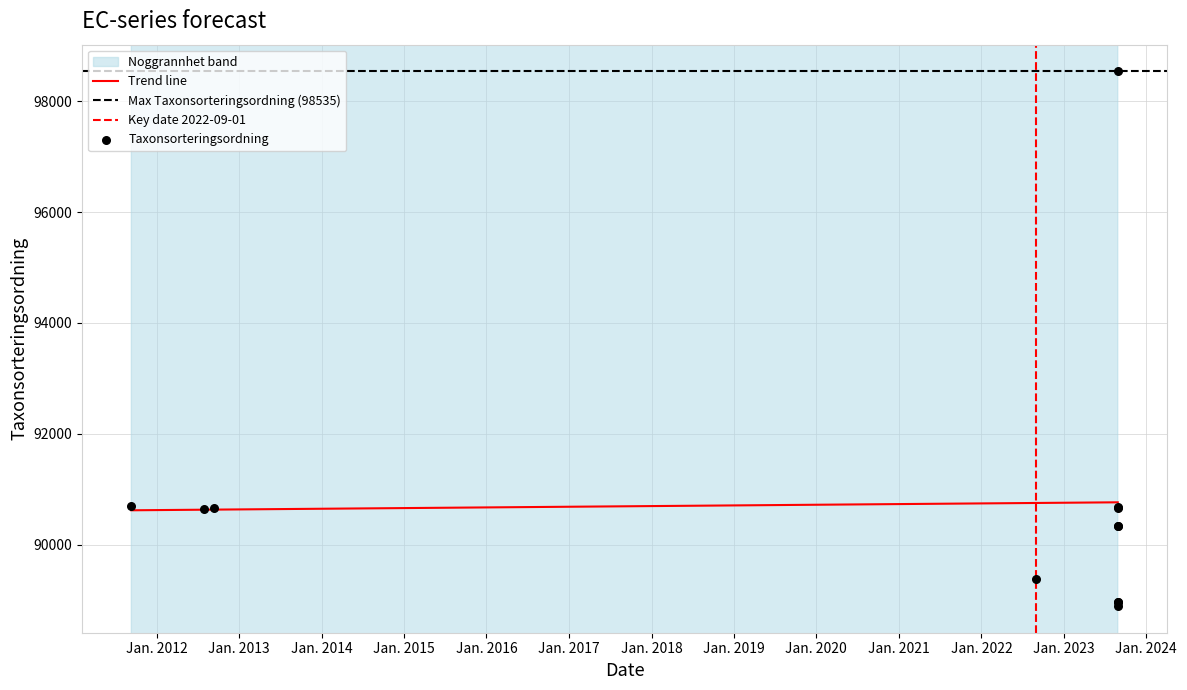

What is the highest value of the Trend line series?

90767.9